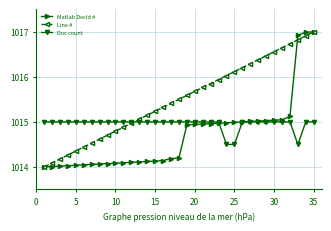

True or false: Line # has more than 1 interior local peaks.

False